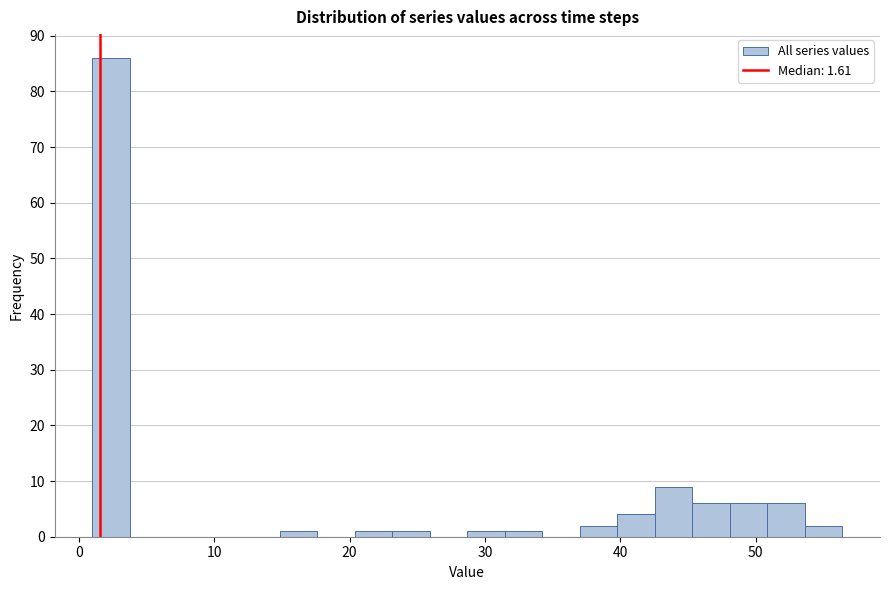

Around what value on the x-axis is the tallest bar? Give the approximate position of its centre, as read against the axis.

2